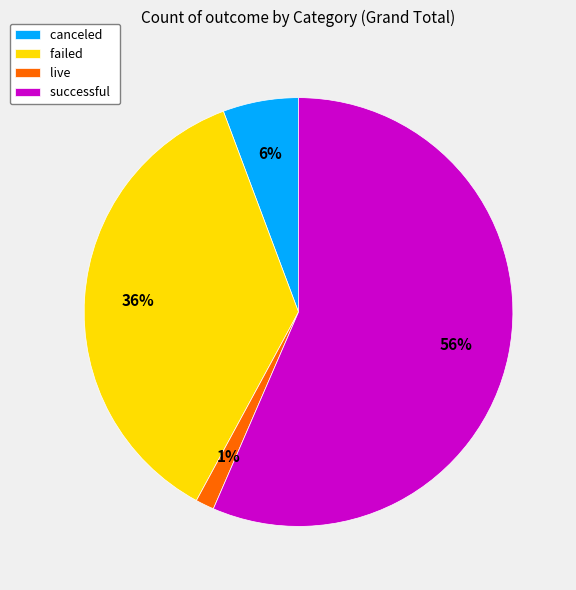

Count the number of slices in the pie.

4